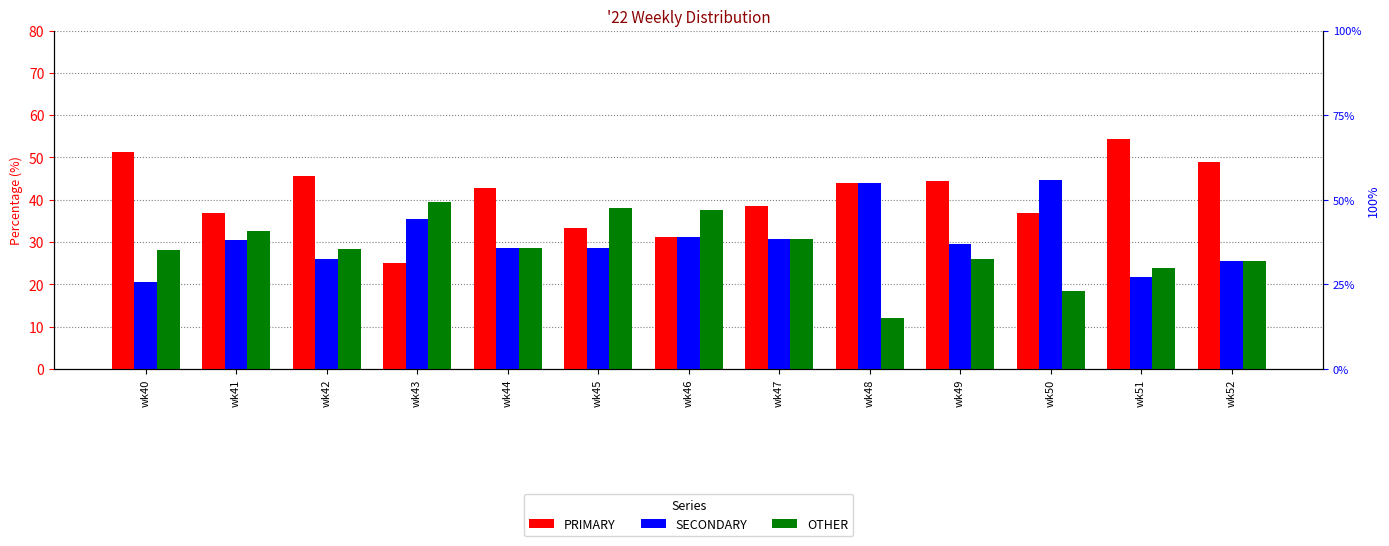

What is the difference between the second highest and minimum values in the PRIMARY series?

26.3